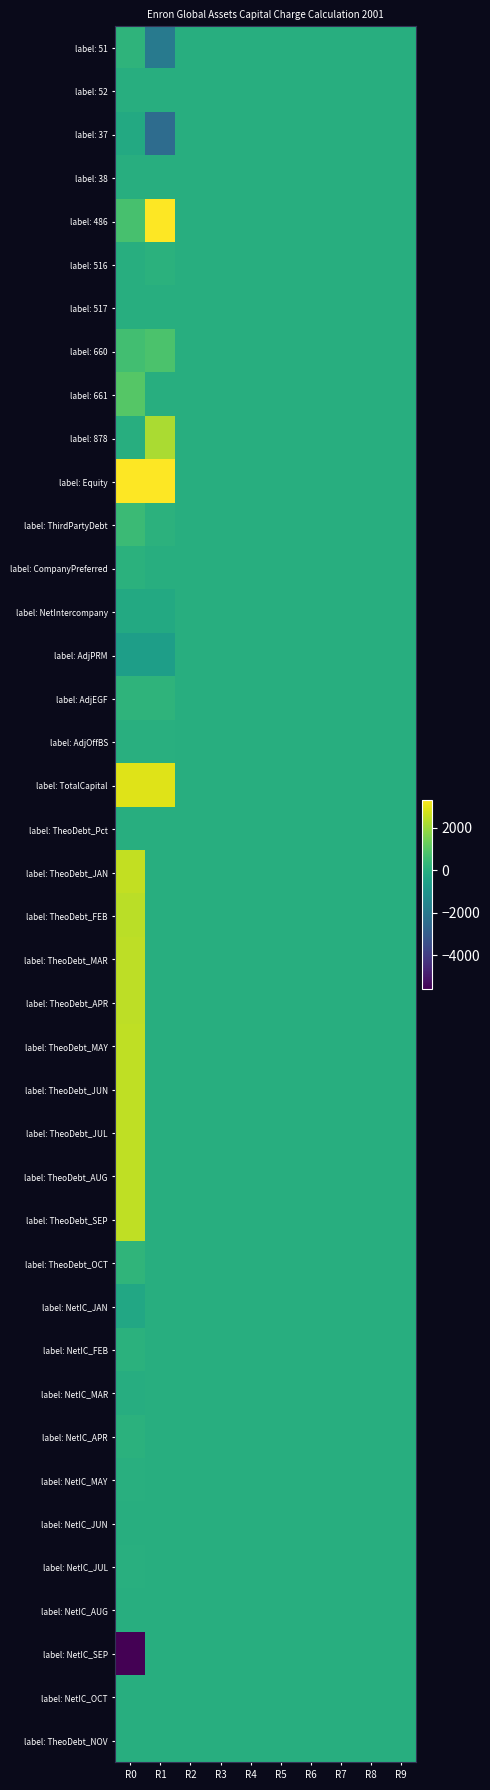

Which has a higher value, R4 or R3?

R4